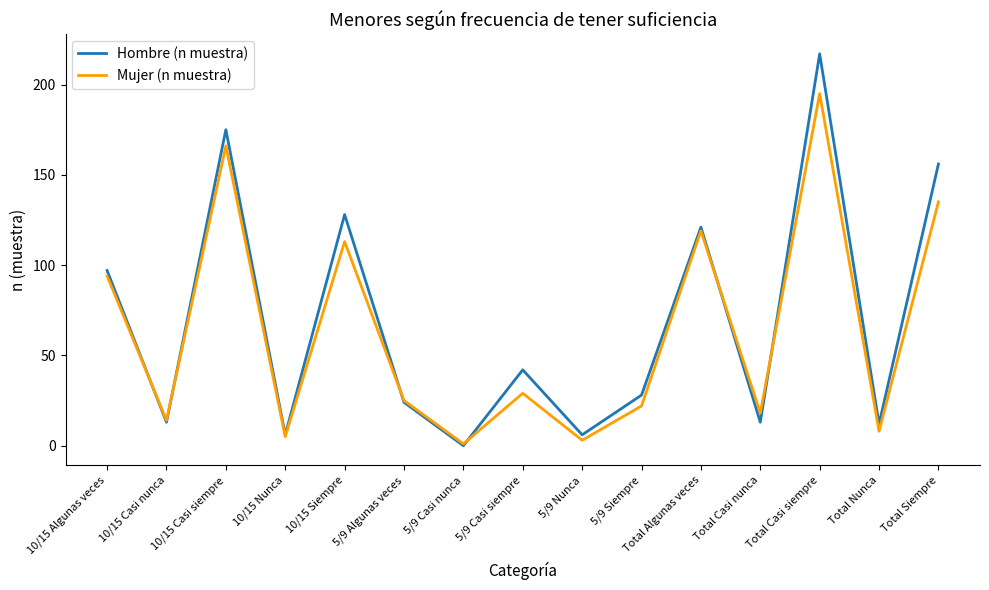

What position from the left is Total Casi nunca?

12